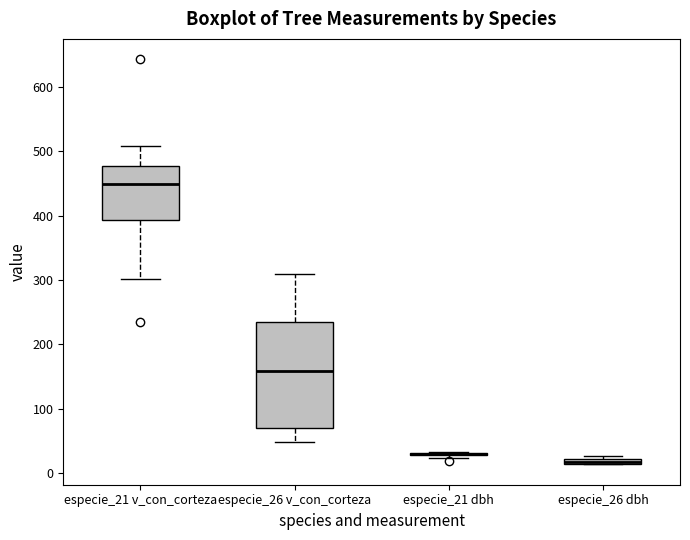

Where is the upper edge of the box for especie_26 dbh on the y-axis? The values are not printed on the chart, so give them approximately, as read against the axis.

20